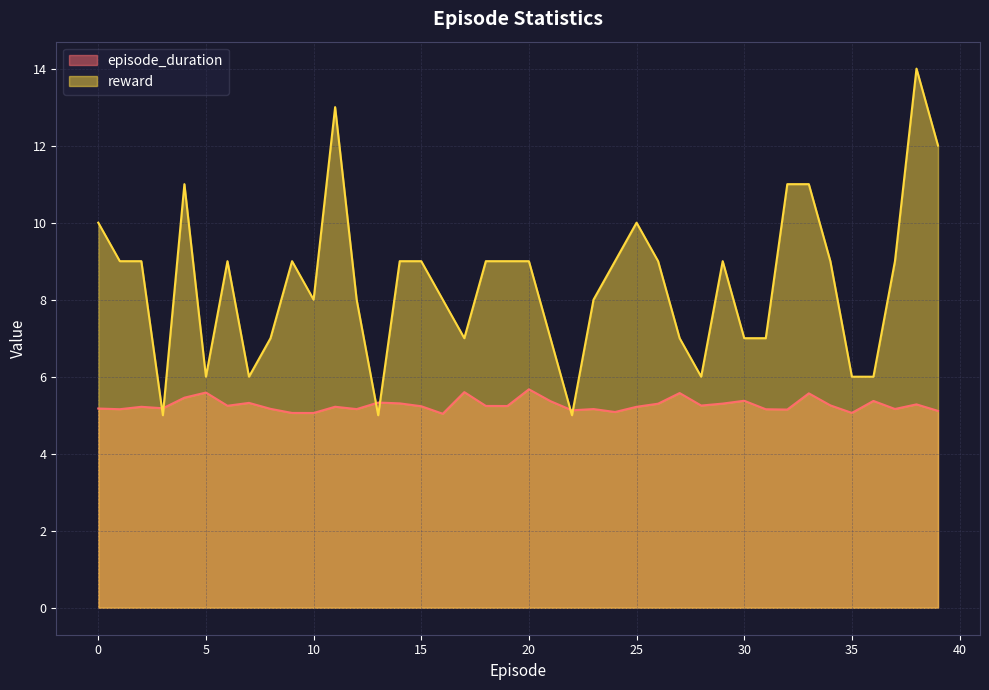

Which series ends up on top after the final intersection of episode_duration and reward?

reward